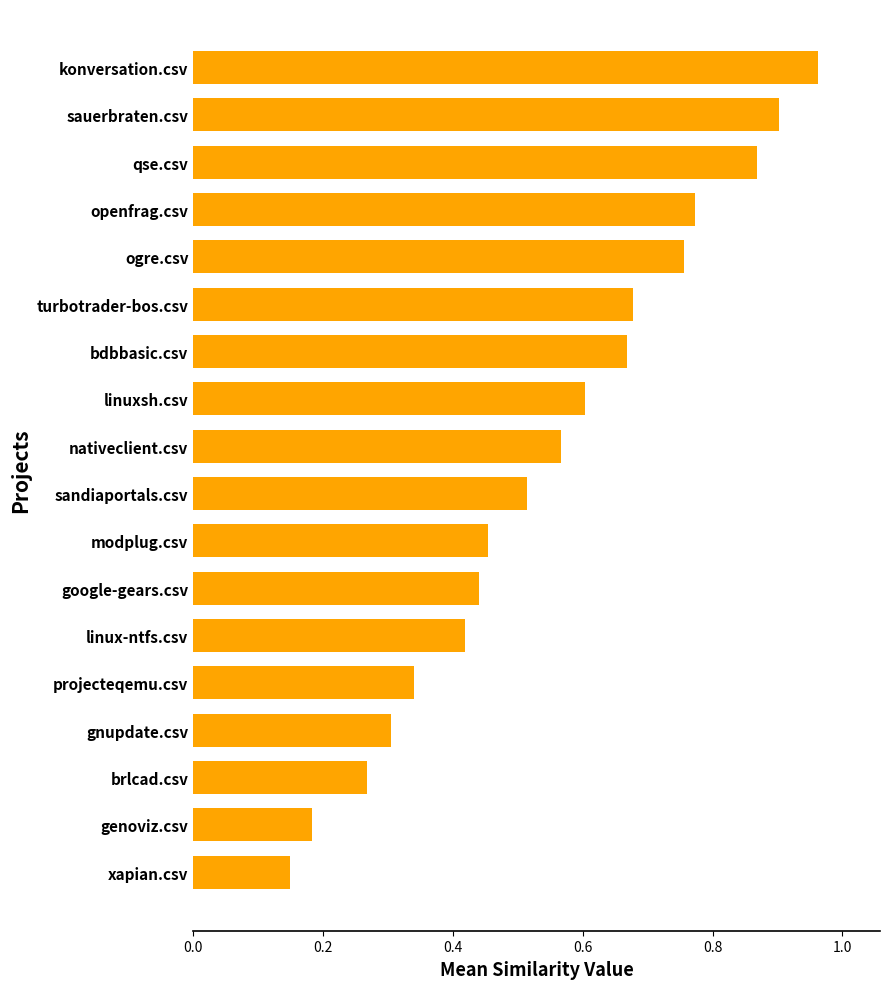

At which label is the value closest to 0?

xapian.csv